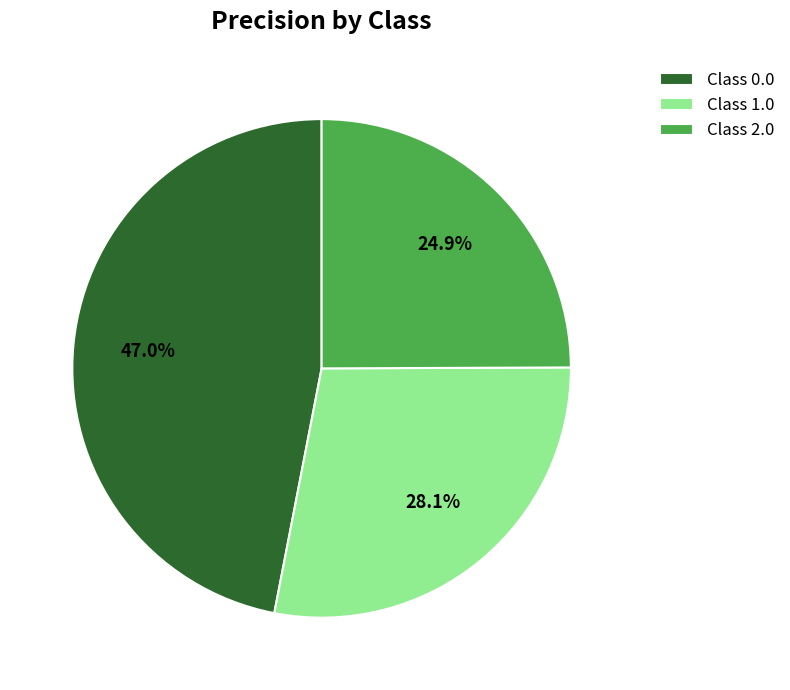

Rank the categories by value from lowest to highest.

Class 2.0, Class 1.0, Class 0.0